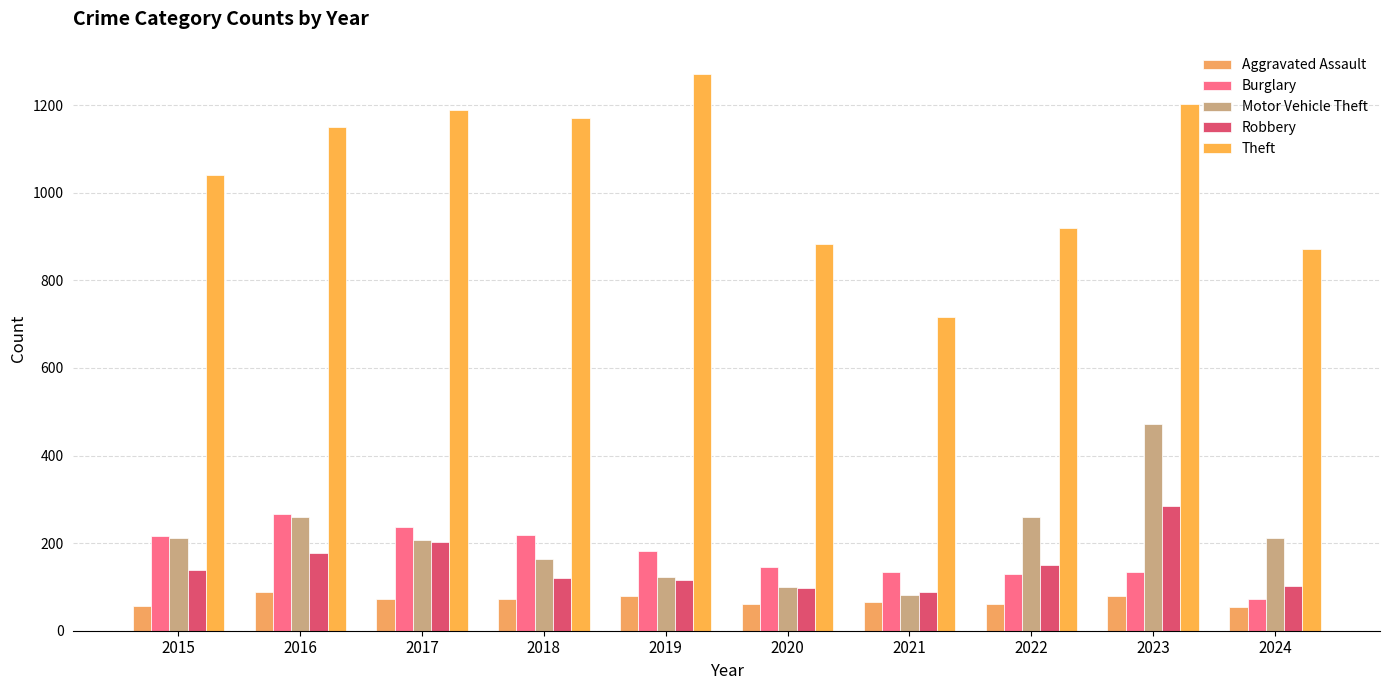

Which series changed the most between 2022 and 2023?

Theft